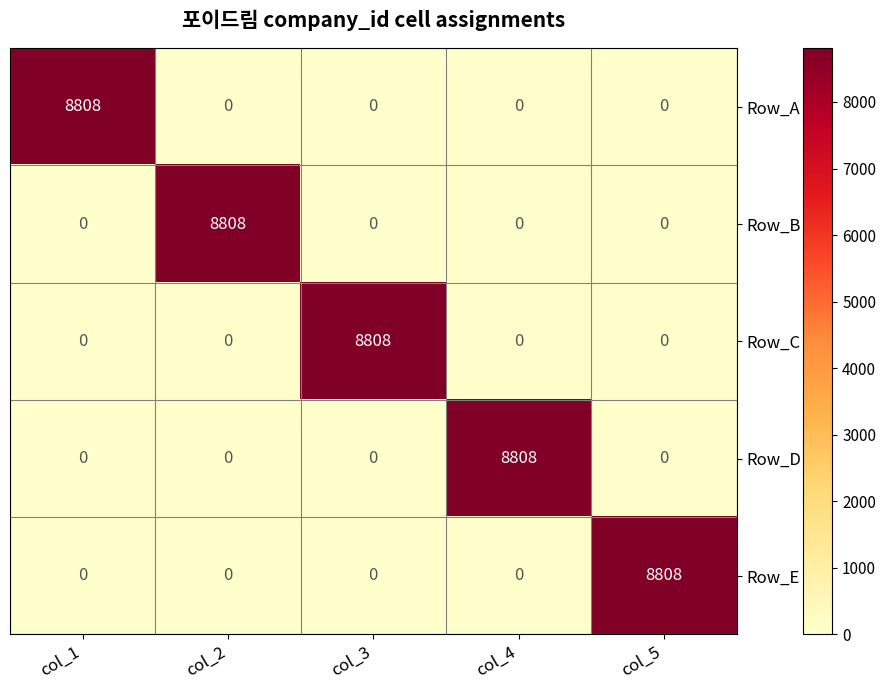

At how many categories does at least one series exceed 8277?

5